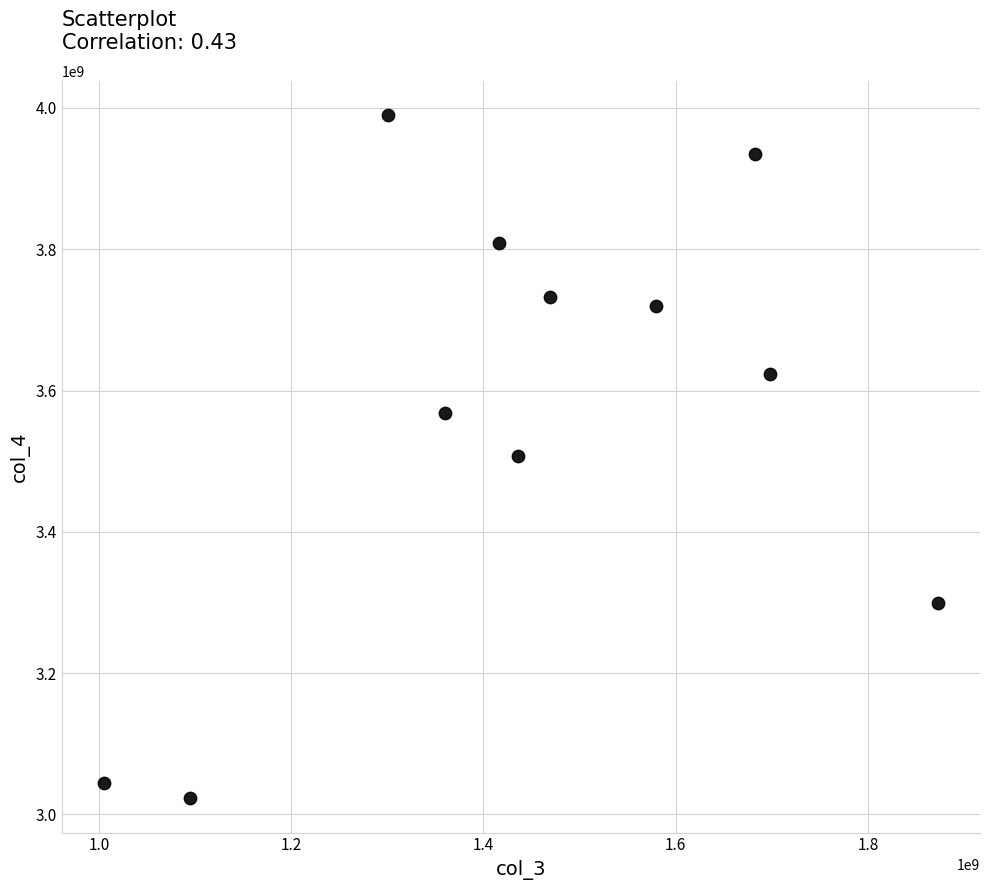

What is the average X value?

1446762527